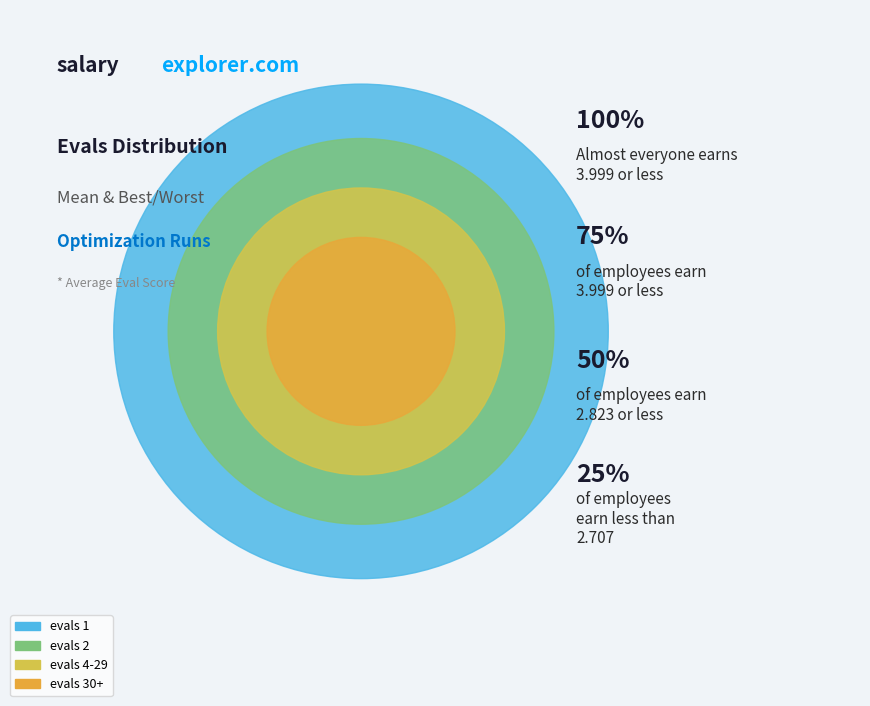

What is the largest slice in the pie chart?

evals 1